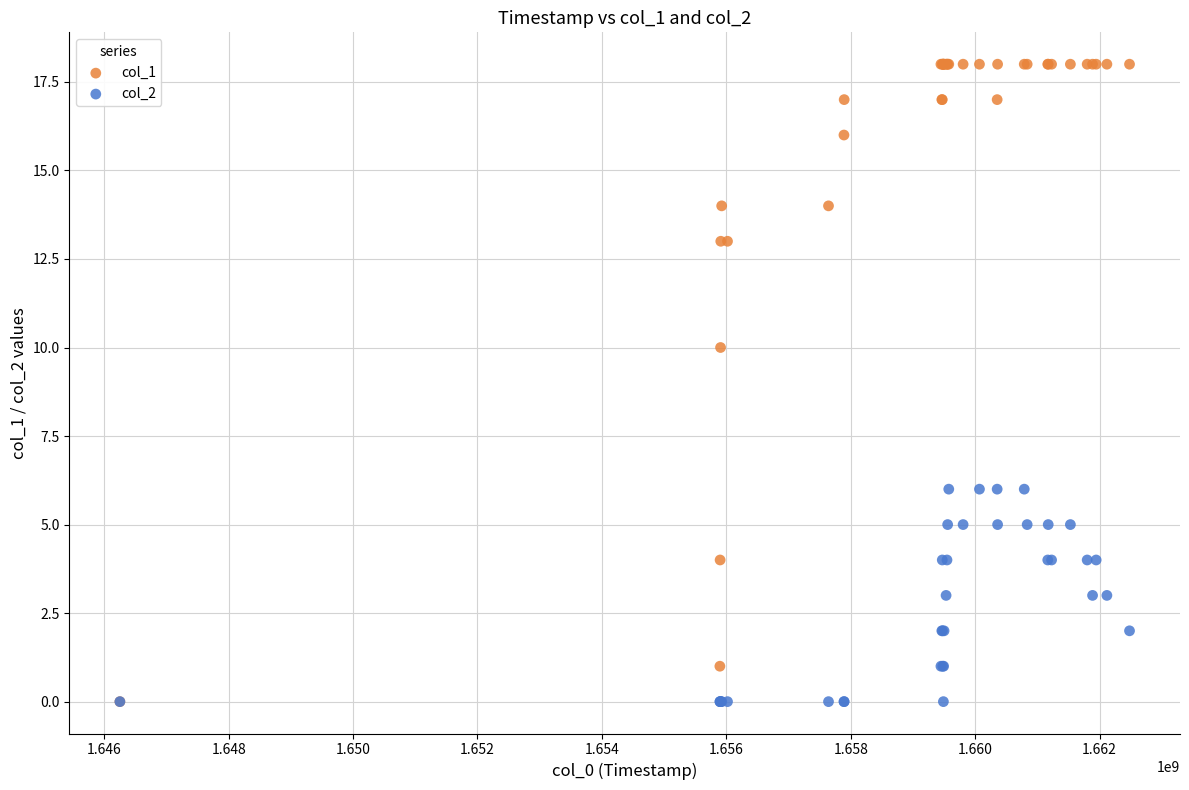

Which series has the largest Y range (max minus min)?

col_1